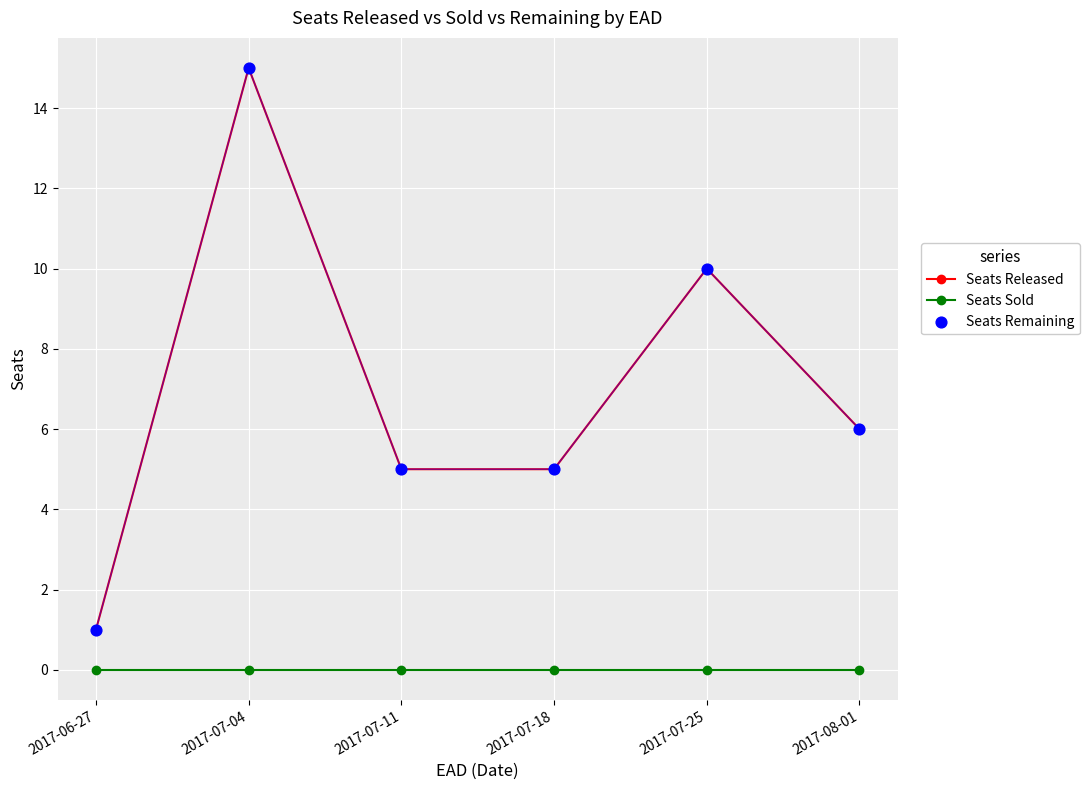

At how many categories does at least one series exceed 3?

5